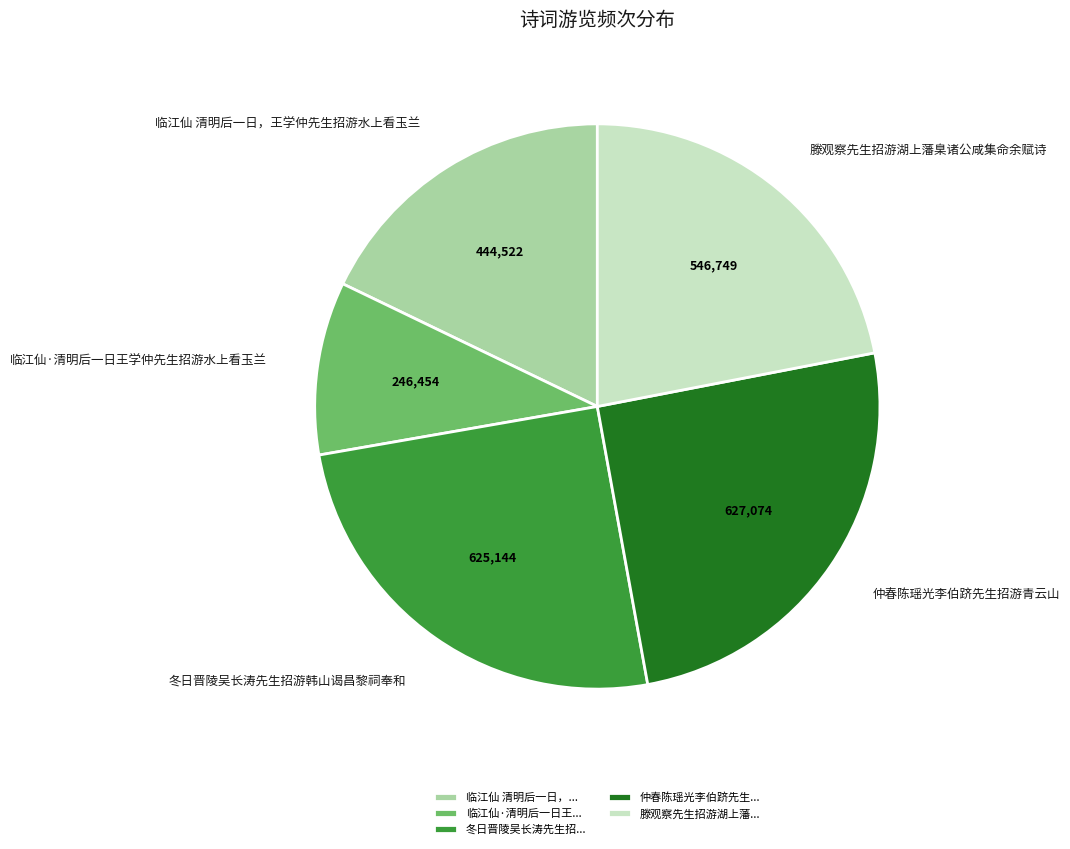

Which slice is the smallest?

临江仙·清明后一日王学仲先生招游水上看玉兰